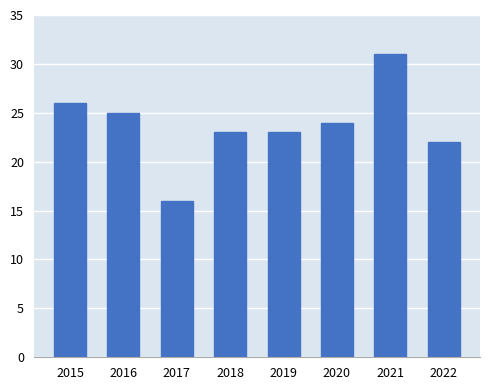

What is the value of the 7th bar from the left?

31